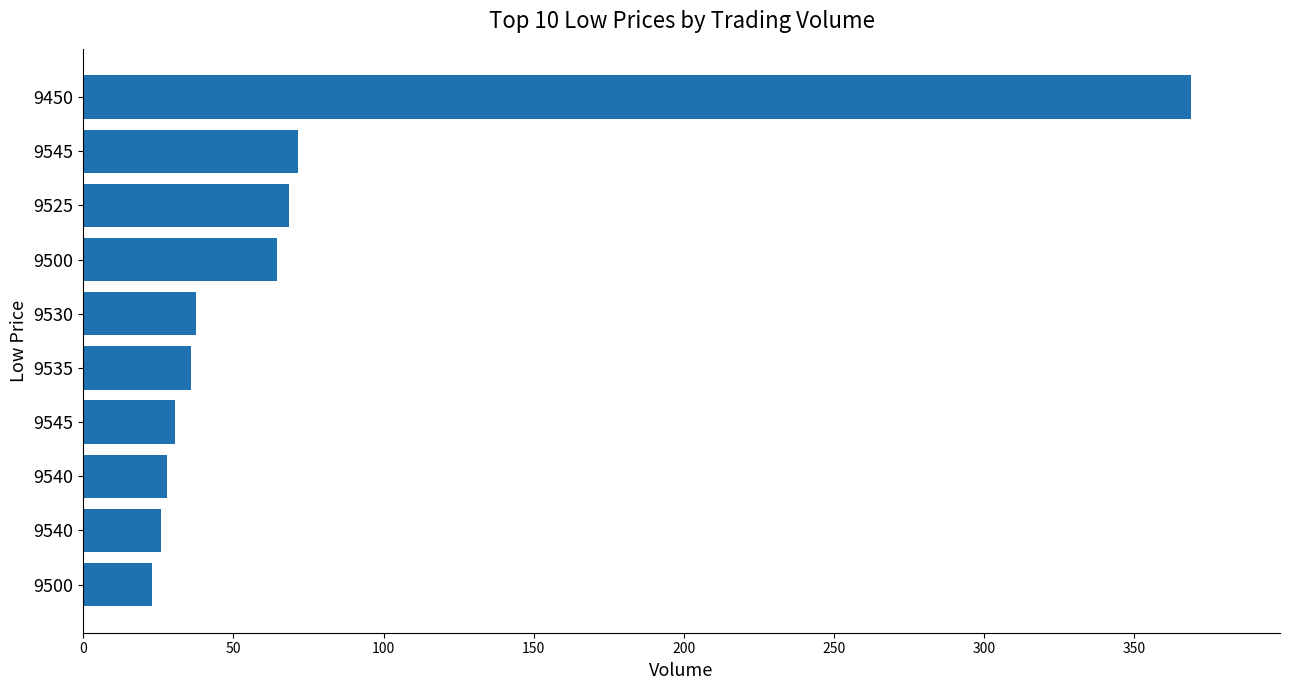

How many distinct data groups are displayed?

1